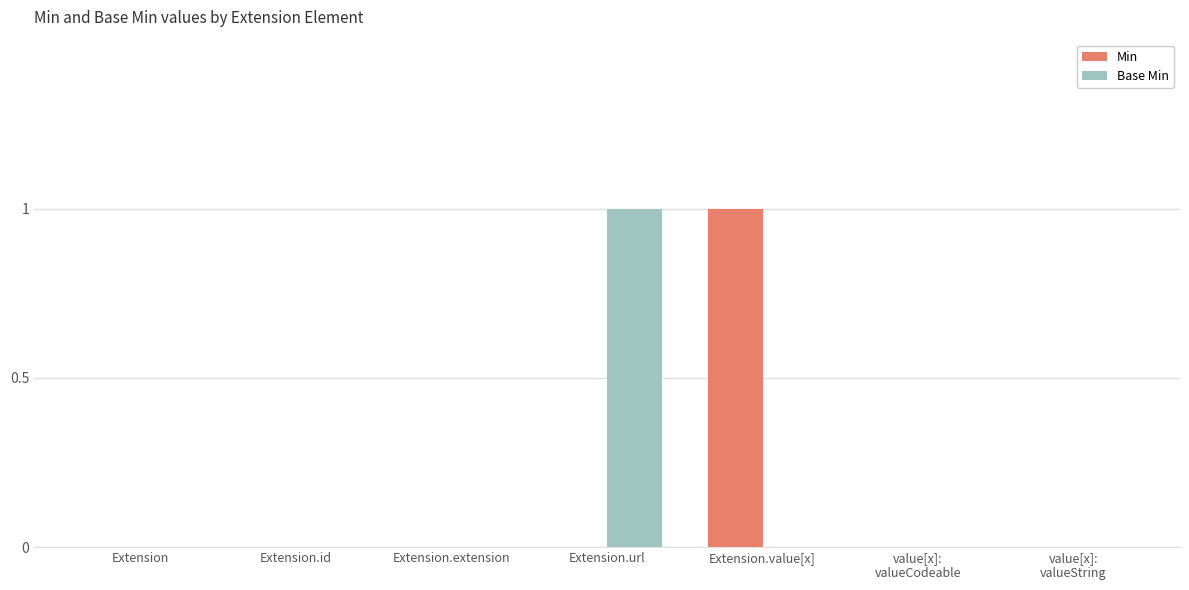

The value of Base Min at Extension.extension is -1. True or false?

False